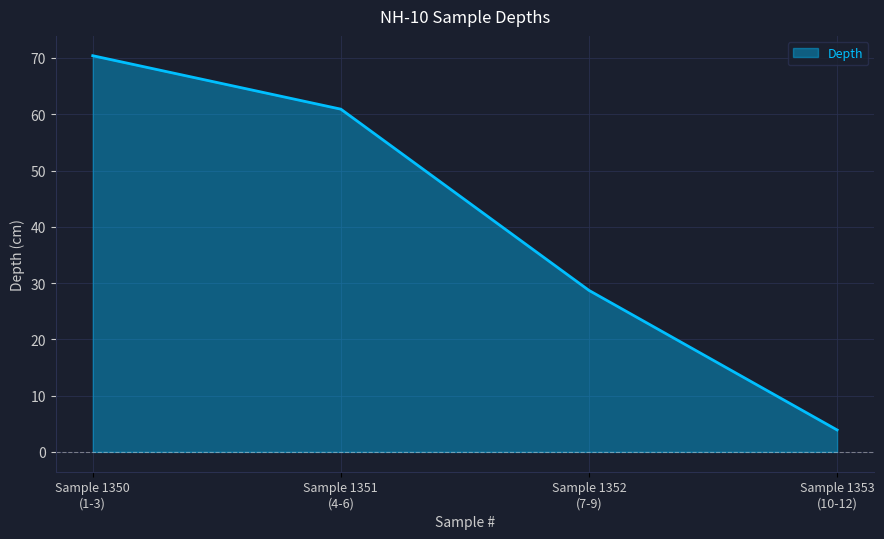

What is the minimum value shown in the chart?

3.9